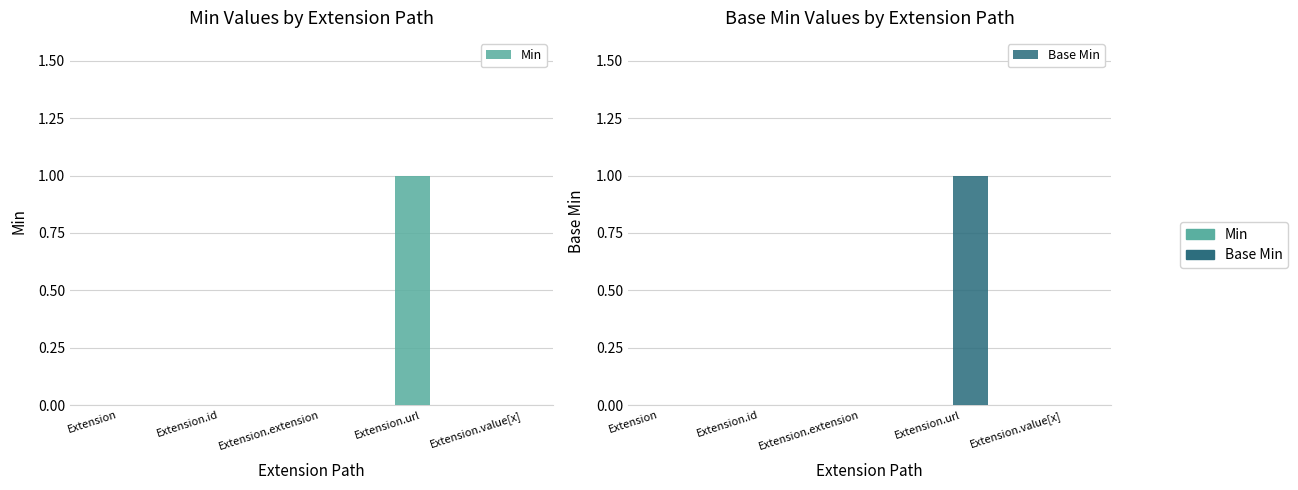

Reading left to right, transcribe all the data shown in this chart.

Min: Extension=0	Extension.id=0	Extension.extension=0	Extension.url=1	Extension.value[x]=0
Base Min: Extension=0	Extension.id=0	Extension.extension=0	Extension.url=1	Extension.value[x]=0